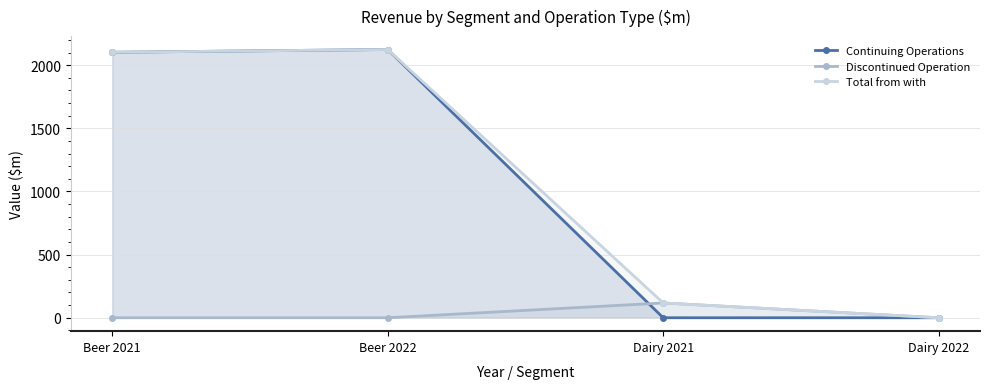

What are all the series names shown in the legend?

Continuing Operations, Discontinued Operation, Total from with